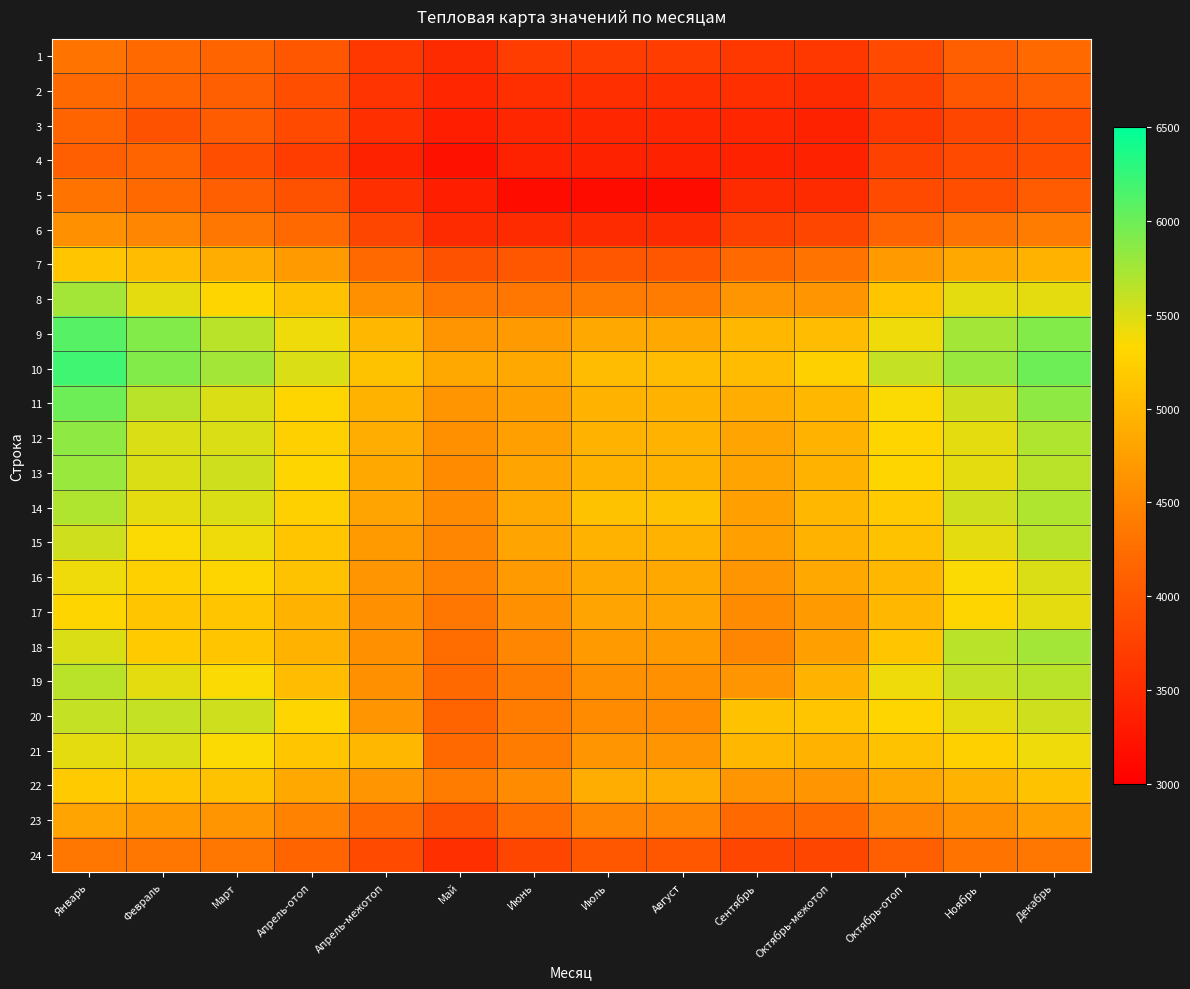

Reading left to right, extract all data points from this chart.

1: Январь=4300	Февраль=4200	Март=4150	Апрель-отоп=4000	Апрель-межотоп=3650	Май=3500	Июнь=3700	Июль=3700	Август=3700	Сентябрь=3650	Октябрь-межотоп=3650	Октябрь-отоп=3850	Ноябрь=4100	Декабрь=4200
2: Январь=4200	Февраль=4150	Март=4100	Апрель-отоп=3900	Апрель-межотоп=3600	Май=3450	Июнь=3550	Июль=3550	Август=3550	Сентябрь=3550	Октябрь-межотоп=3500	Октябрь-отоп=3750	Ноябрь=4000	Декабрь=4100
3: Январь=4150	Февраль=3950	Март=4050	Апрель-отоп=3850	Апрель-межотоп=3550	Май=3350	Июнь=3450	Июль=3450	Август=3450	Сентябрь=3450	Октябрь-межотоп=3400	Октябрь-отоп=3650	Ноябрь=3800	Декабрь=3900
4: Январь=4100	Февраль=4150	Март=3900	Апрель-отоп=3700	Апрель-межотоп=3400	Май=3200	Июнь=3400	Июль=3400	Август=3400	Сентябрь=3400	Октябрь-межотоп=3400	Октябрь-отоп=3750	Ноябрь=3850	Декабрь=3900
5: Январь=4300	Февраль=4200	Март=4100	Апрель-отоп=3950	Апрель-межотоп=3550	Май=3350	Июнь=3150	Июль=3150	Август=3150	Сентябрь=3500	Октябрь-межотоп=3500	Октябрь-отоп=3850	Ноябрь=3900	Декабрь=4050
6: Январь=4600	Февраль=4500	Март=4350	Апрель-отоп=4200	Апрель-межотоп=3800	Май=3500	Июнь=3500	Июль=3500	Август=3500	Сентябрь=3750	Октябрь-межотоп=3800	Октябрь-отоп=4150	Ноябрь=4300	Декабрь=4400
7: Январь=5150	Февраль=5050	Март=4900	Апрель-отоп=4700	Апрель-межотоп=4200	Май=3950	Июнь=4000	Июль=4000	Август=4000	Сентябрь=4200	Октябрь-межотоп=4300	Октябрь-отоп=4700	Ноябрь=4850	Декабрь=4950
8: Январь=5750	Февраль=5450	Март=5300	Апрель-отоп=5100	Апрель-межотоп=4600	Май=4350	Июнь=4350	Июль=4400	Август=4400	Сентябрь=4650	Октябрь-межотоп=4650	Октябрь-отоп=5150	Ноябрь=5450	Декабрь=5450
9: Январь=6100	Февраль=5900	Март=5650	Апрель-отоп=5400	Апрель-межотоп=5000	Май=4650	Июнь=4700	Июль=4850	Август=4850	Сентябрь=5000	Октябрь-межотоп=5050	Октябрь-отоп=5400	Ноябрь=5750	Декабрь=5900
10: Январь=6200	Февраль=5900	Март=5750	Апрель-отоп=5500	Апрель-межотоп=5100	Май=4850	Июнь=4850	Июль=5050	Август=5050	Сентябрь=5050	Октябрь-межотоп=5250	Октябрь-отоп=5600	Ноябрь=5800	Декабрь=6000
11: Январь=6000	Февраль=5650	Март=5500	Апрель-отоп=5300	Апрель-межотоп=4950	Май=4650	Июнь=4750	Июль=4950	Август=4950	Сентябрь=4900	Октябрь-межотоп=5000	Октябрь-отоп=5350	Ноябрь=5550	Декабрь=5850
12: Январь=5850	Февраль=5500	Март=5500	Апрель-отоп=5250	Апрель-межотоп=4900	Май=4600	Июнь=4750	Июль=4950	Август=4950	Сентябрь=4800	Октябрь-межотоп=4950	Октябрь-отоп=5300	Ноябрь=5450	Декабрь=5700
13: Январь=5800	Февраль=5500	Март=5550	Апрель-отоп=5300	Апрель-межотоп=4850	Май=4550	Июнь=4800	Июль=4950	Август=4950	Сентябрь=4800	Октябрь-межотоп=4950	Октябрь-отоп=5300	Ноябрь=5450	Декабрь=5650
14: Январь=5700	Февраль=5450	Март=5500	Апрель-отоп=5250	Апрель-межотоп=4800	Май=4550	Июнь=4850	Июль=5100	Август=5100	Сентябрь=4750	Октябрь-межотоп=5000	Октябрь-отоп=5200	Ноябрь=5550	Декабрь=5700
15: Январь=5550	Февраль=5350	Март=5400	Апрель-отоп=5150	Апрель-межотоп=4700	Май=4500	Июнь=4800	Июль=4950	Август=4950	Сентябрь=4750	Октябрь-межотоп=4950	Октябрь-отоп=5100	Ноябрь=5450	Декабрь=5650
16: Январь=5400	Февраль=5250	Март=5300	Апрель-отоп=5100	Апрель-межотоп=4650	Май=4450	Июнь=4700	Июль=4850	Август=4850	Сентябрь=4650	Октябрь-межотоп=4850	Октябрь-отоп=5000	Ноябрь=5350	Декабрь=5500
17: Январь=5300	Февраль=5150	Март=5150	Апрель-отоп=4950	Апрель-межотоп=4600	Май=4350	Июнь=4600	Июль=4800	Август=4800	Сентябрь=4550	Октябрь-межотоп=4700	Октябрь-отоп=5000	Ноябрь=5300	Декабрь=5450
18: Январь=5500	Февраль=5200	Март=5150	Апрель-отоп=4950	Апрель-межотоп=4600	Май=4250	Июнь=4500	Июль=4700	Август=4700	Сентябрь=4500	Октябрь-межотоп=4750	Октябрь-отоп=5150	Ноябрь=5650	Декабрь=5750
19: Январь=5650	Февраль=5450	Март=5350	Апрель-отоп=5050	Апрель-межотоп=4600	Май=4200	Июнь=4400	Июль=4600	Август=4600	Сентябрь=4650	Октябрь-межотоп=4950	Октябрь-отоп=5400	Ноябрь=5600	Декабрь=5650
20: Январь=5600	Февраль=5600	Март=5550	Апрель-отоп=5300	Апрель-межотоп=4650	Май=4150	Июнь=4400	Июль=4550	Август=4550	Сентябрь=5100	Октябрь-межотоп=5150	Октябрь-отоп=5300	Ноябрь=5450	Декабрь=5550
21: Январь=5450	Февраль=5500	Март=5350	Апрель-отоп=5150	Апрель-межотоп=5000	Май=4200	Июнь=4400	Июль=4650	Август=4650	Сентябрь=5000	Октябрь-межотоп=4950	Октябрь-отоп=5100	Ноябрь=5250	Декабрь=5400
22: Январь=5200	Февраль=5150	Март=5100	Апрель-отоп=4850	Апрель-межотоп=4650	Май=4400	Июнь=4550	Июль=4900	Август=4900	Сентябрь=4650	Октябрь-межотоп=4650	Октябрь-отоп=4850	Ноябрь=4950	Декабрь=5100
23: Январь=4800	Февраль=4700	Март=4650	Апрель-отоп=4450	Апрель-межотоп=4200	Май=3950	Июнь=4250	Июль=4500	Август=4500	Сентябрь=4200	Октябрь-межотоп=4200	Октябрь-отоп=4500	Ноябрь=4600	Декабрь=4750
24: Январь=4350	Февраль=4350	Март=4350	Апрель-отоп=4150	Апрель-межотоп=3850	Май=3550	Июнь=3800	Июль=4000	Август=4000	Сентябрь=3800	Октябрь-межотоп=3800	Октябрь-отоп=4100	Ноябрь=4300	Декабрь=4350